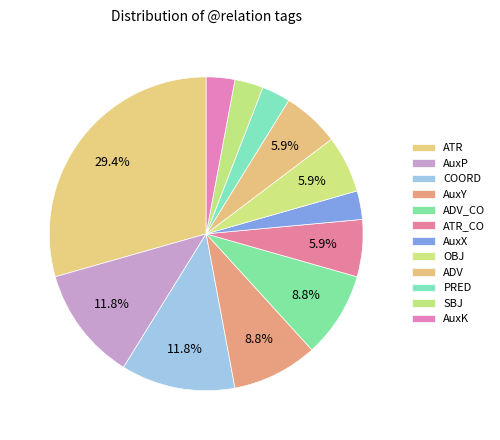

Which category has the smallest portion of the pie?

AuxX